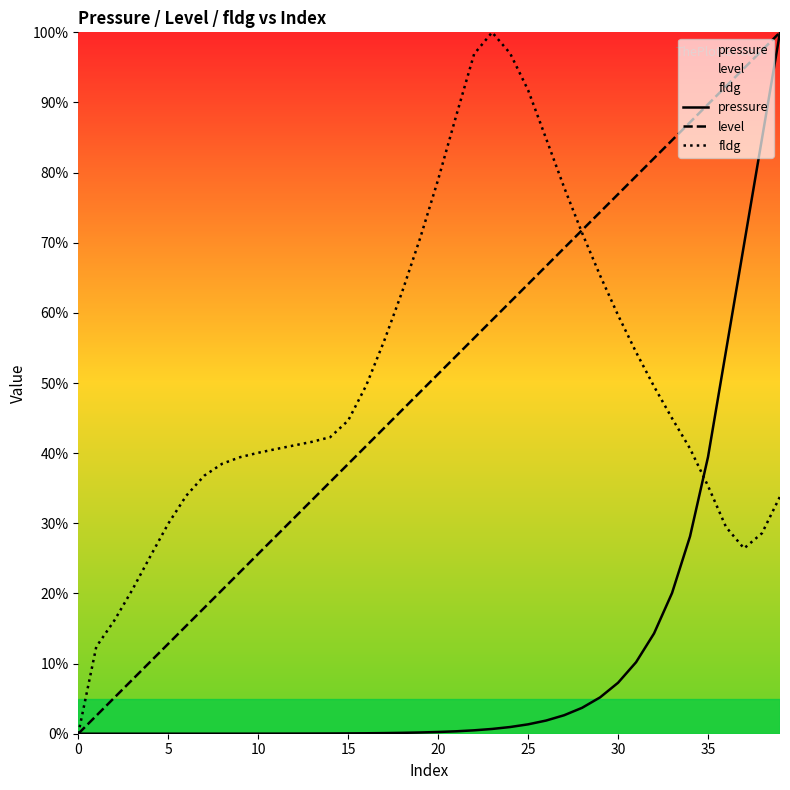

Where does the level series first go above 51?

20